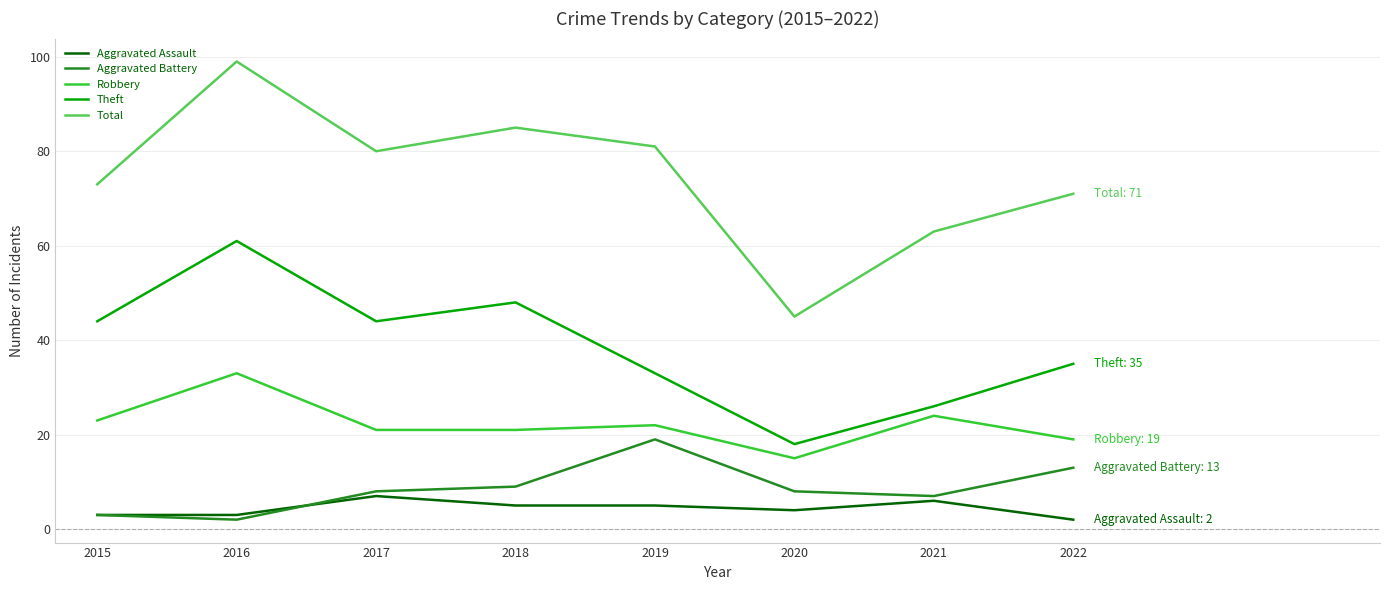

True or false: Total has a value of 115 at 2018.

False